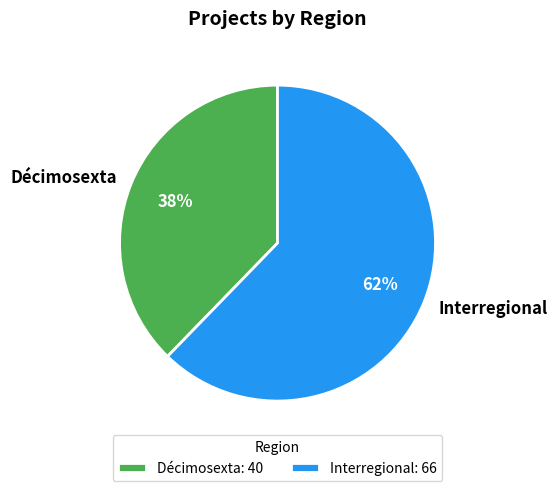

How many slices are in this pie chart?

2